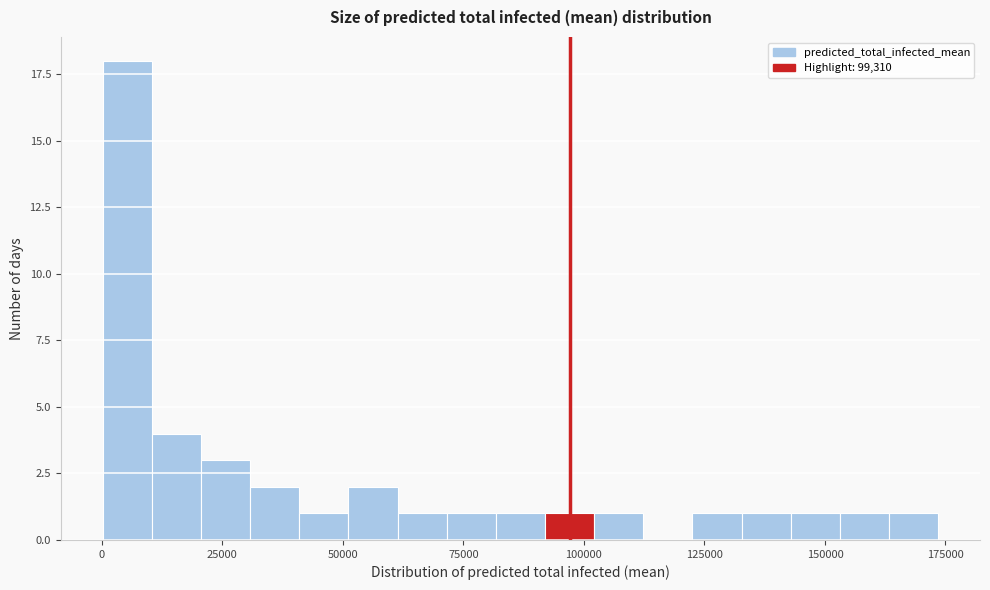

Read against the x-axis, roughly where is the centre of the tallest bar?

5000